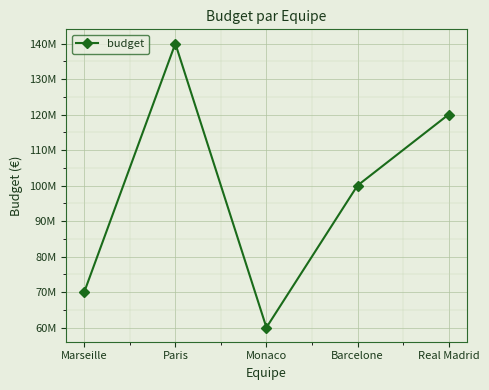

Is this an area chart (filled region under the line)?

No